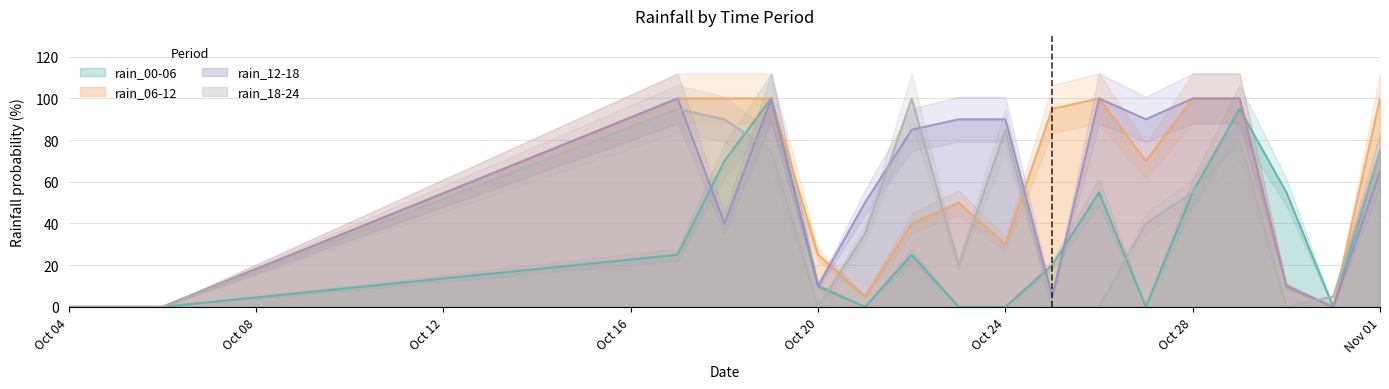

Is it true that rain_00-06 equals 75 at Nov 01?

True